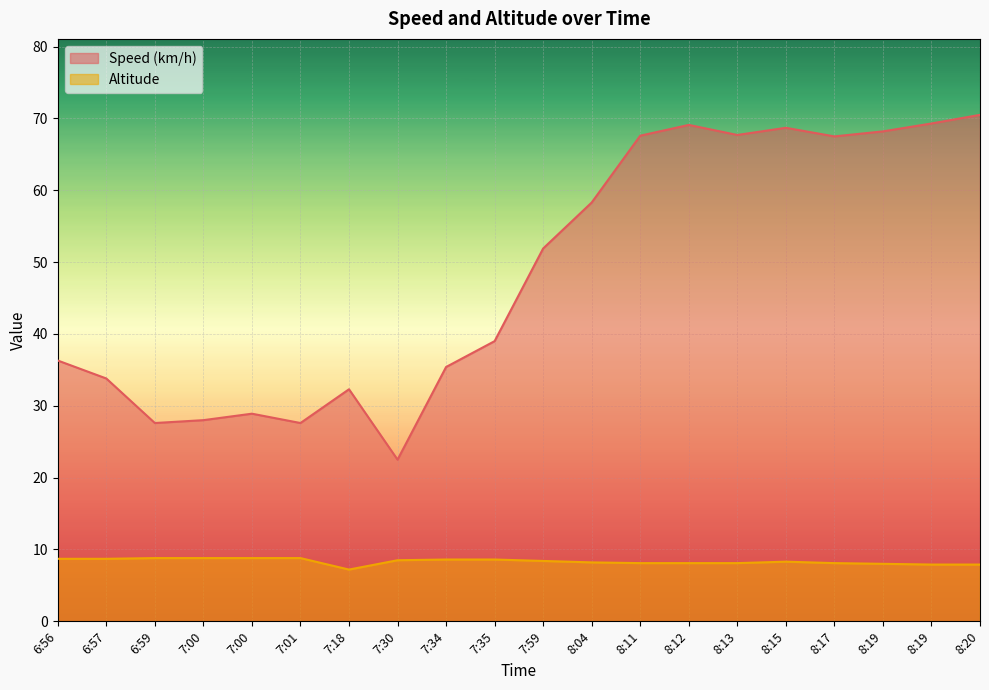

At 8:19, list the series in order from largest to smallest.

Speed (km/h), Altitude